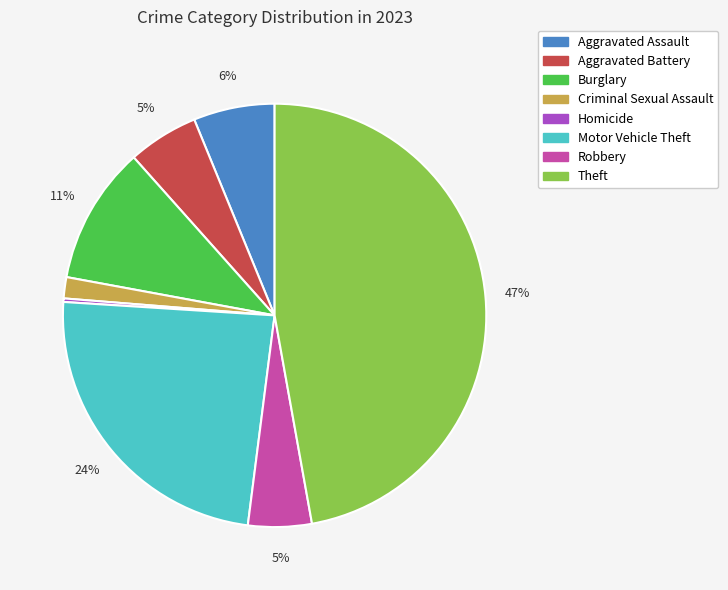

What is the largest slice in the pie chart?

Theft